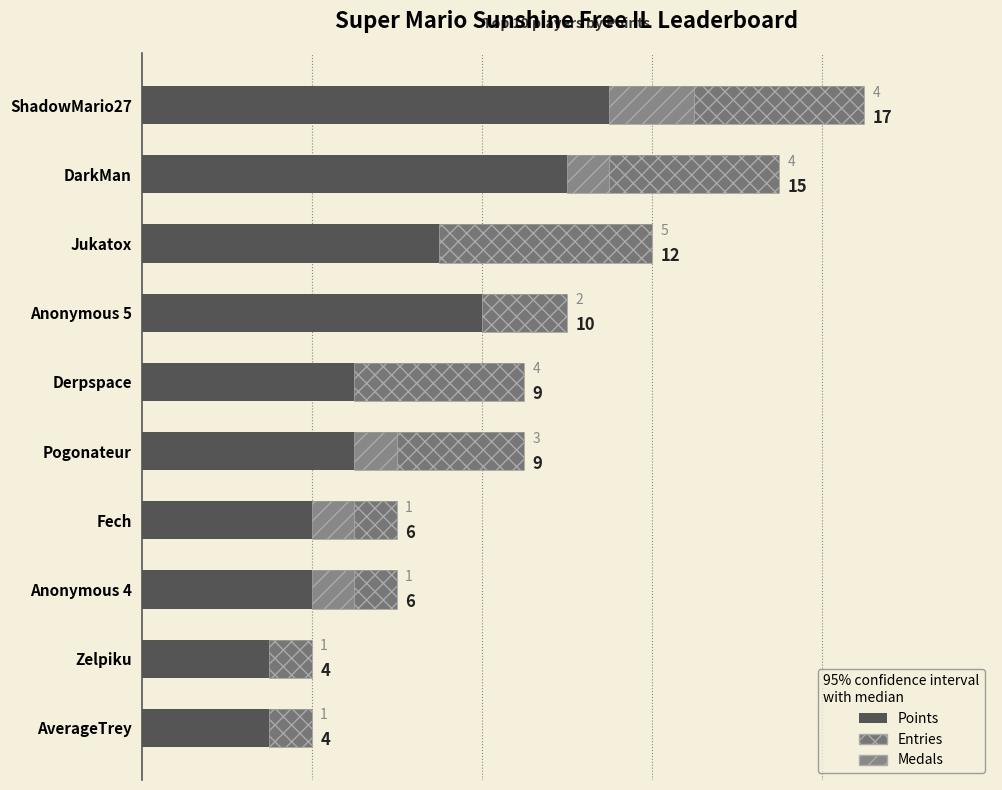

Is it true that the value at Pogonateur is 9?

True